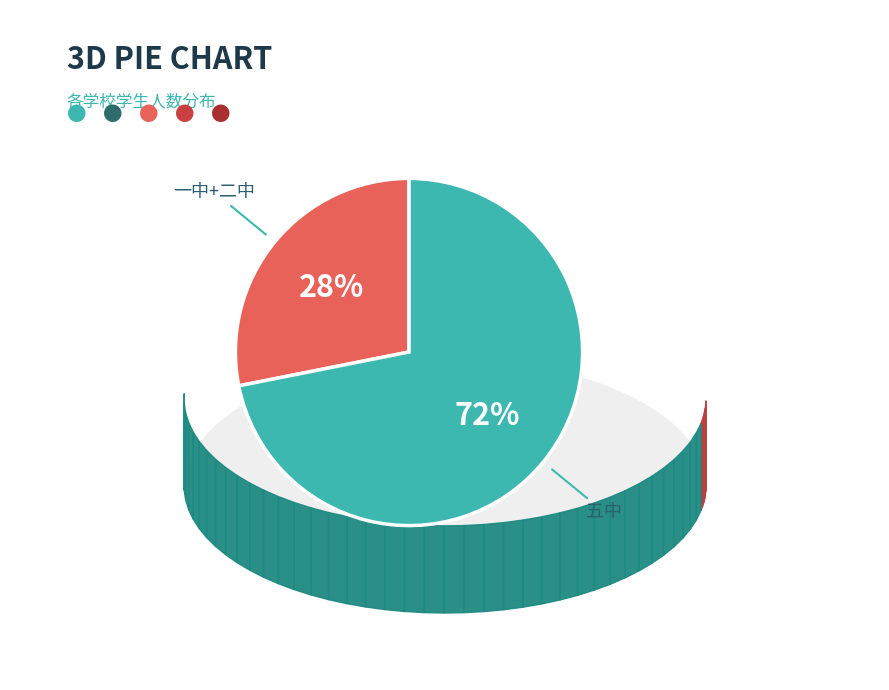

Which slice is the smallest?

一中+二中